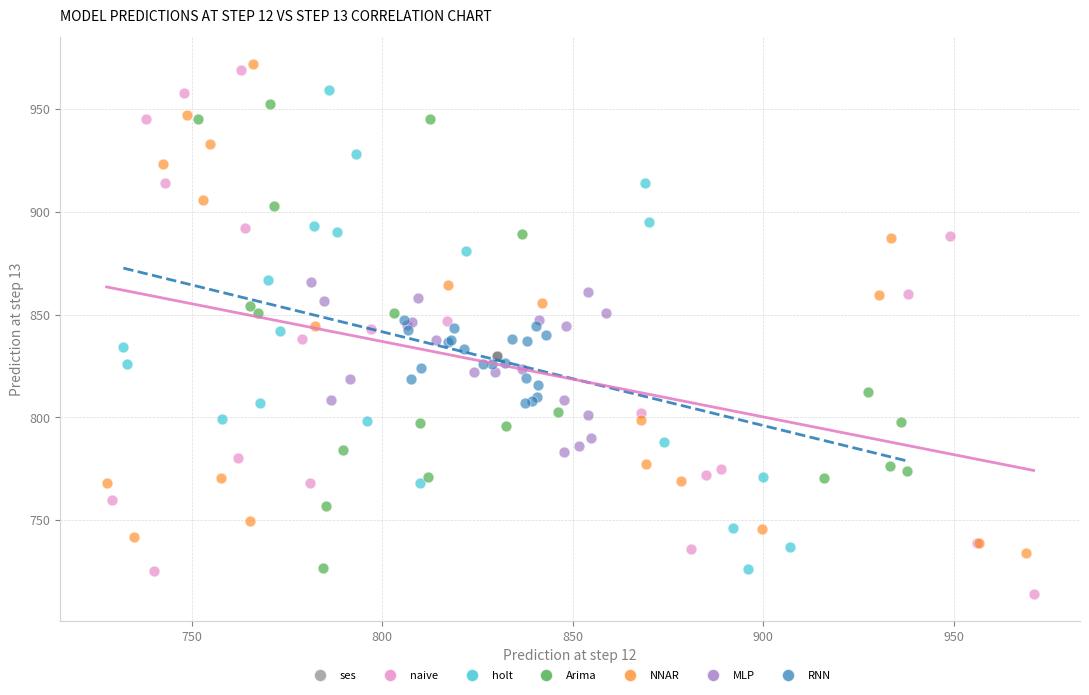

What are all the series names shown in the legend?

ses, naive, holt, Arima, NNAR, MLP, RNN